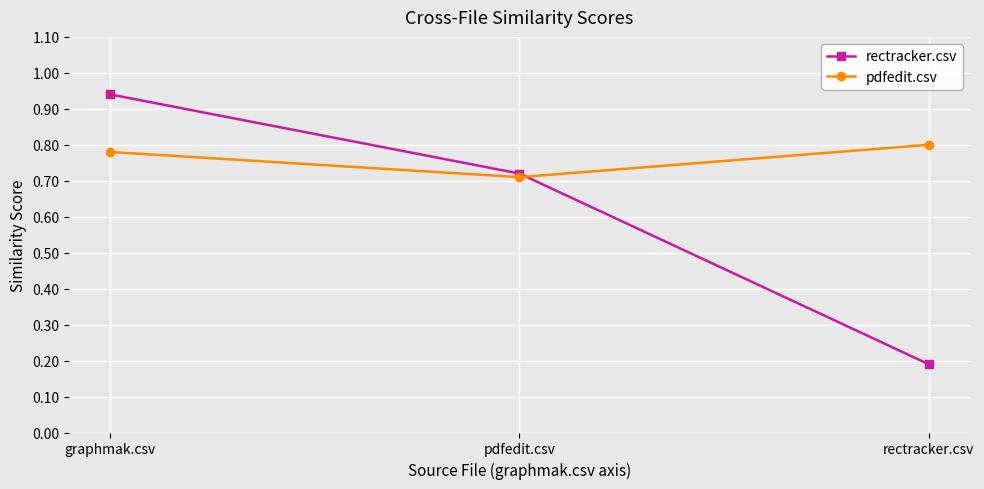

Is the value of rectracker.csv at rectracker.csv greater than the value of pdfedit.csv at rectracker.csv?

No